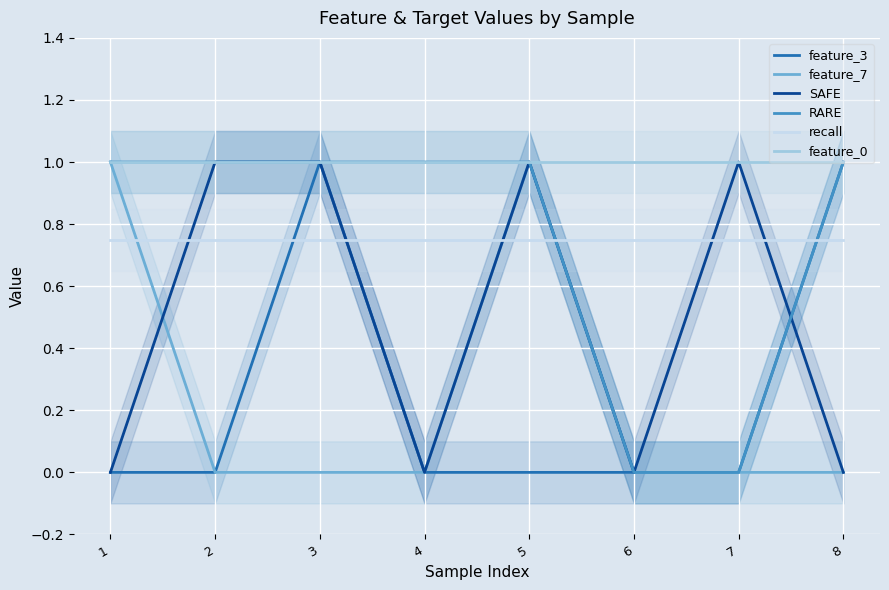

True or false: RARE and feature_3 intersect in this chart.

False